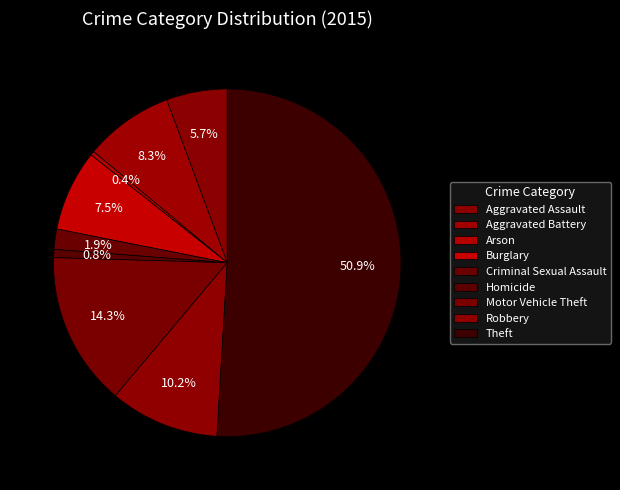

Which slice is the smallest?

Arson